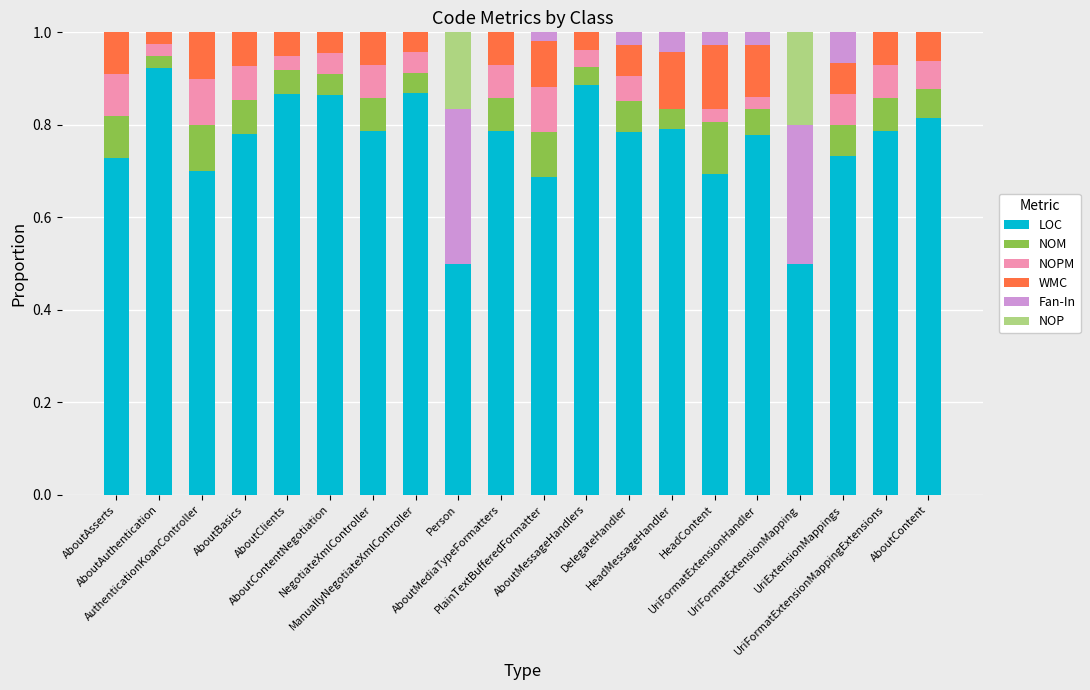

Count the number of categories in the chart.

20